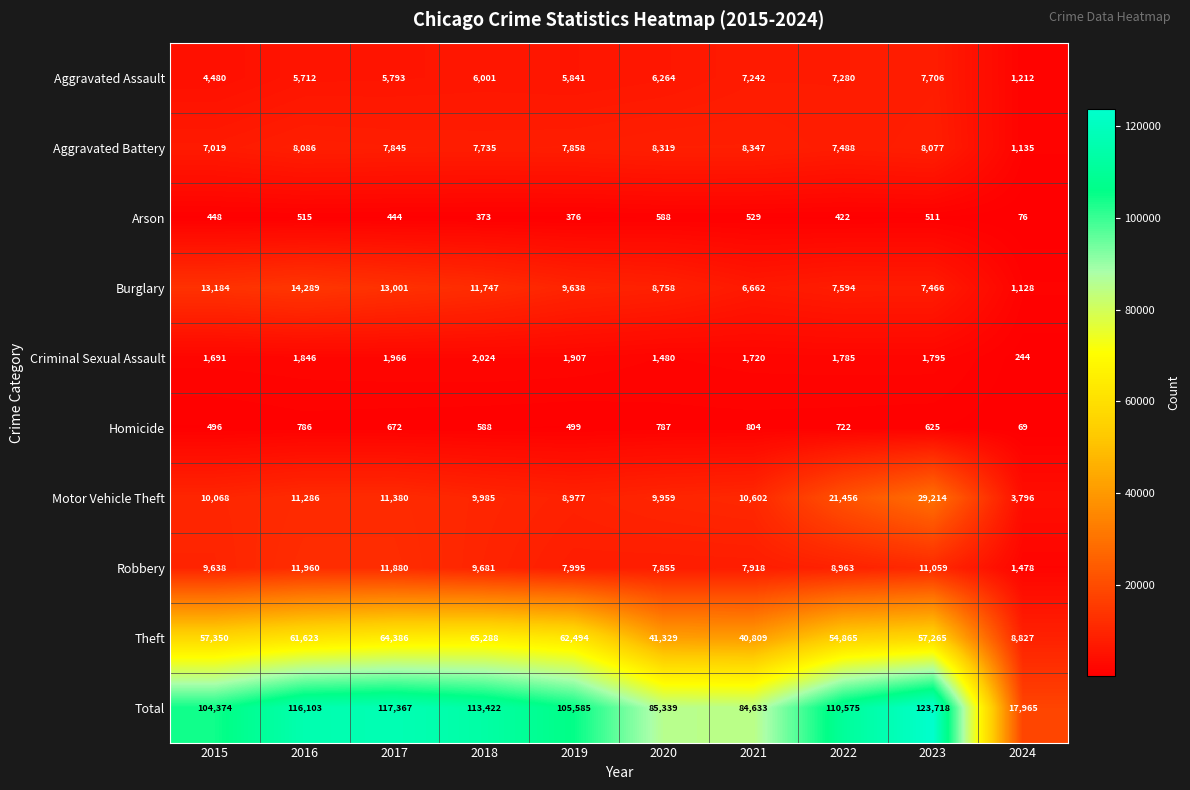

Which label corresponds to the smallest value in the chart?

2024